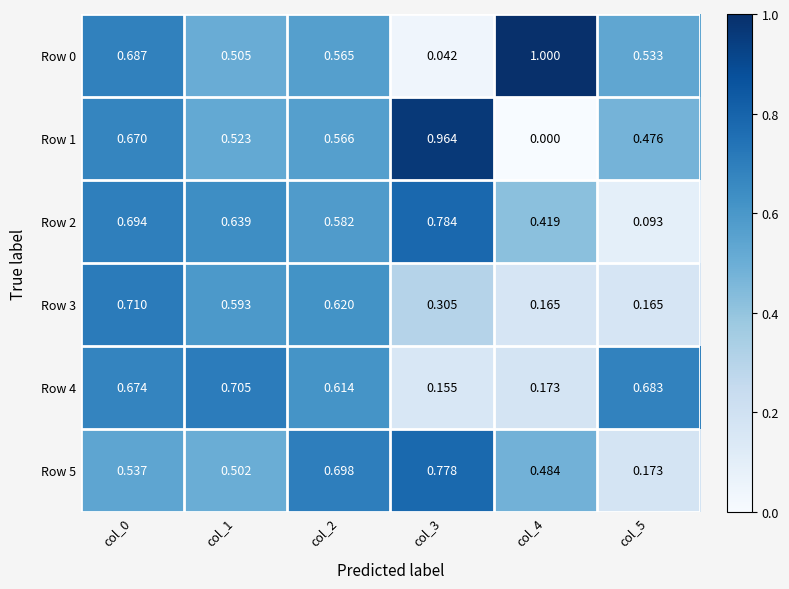

Is the value of Row 2 at col_4 greater than the value of Row 4 at col_0?

No